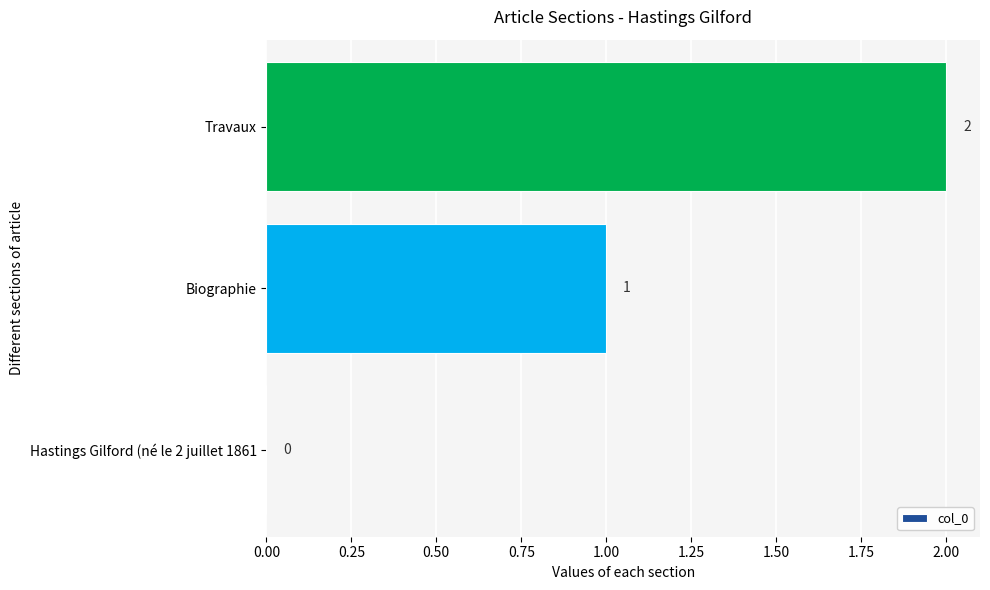

Are the bars horizontal?

Yes